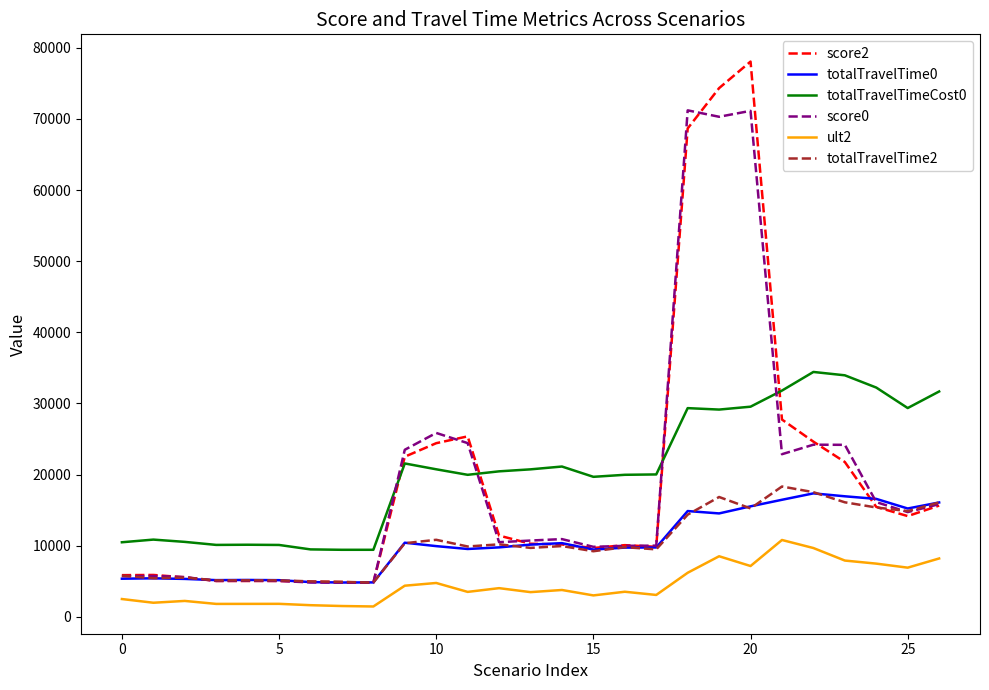

What is the maximum value shown in the chart?

78055.4